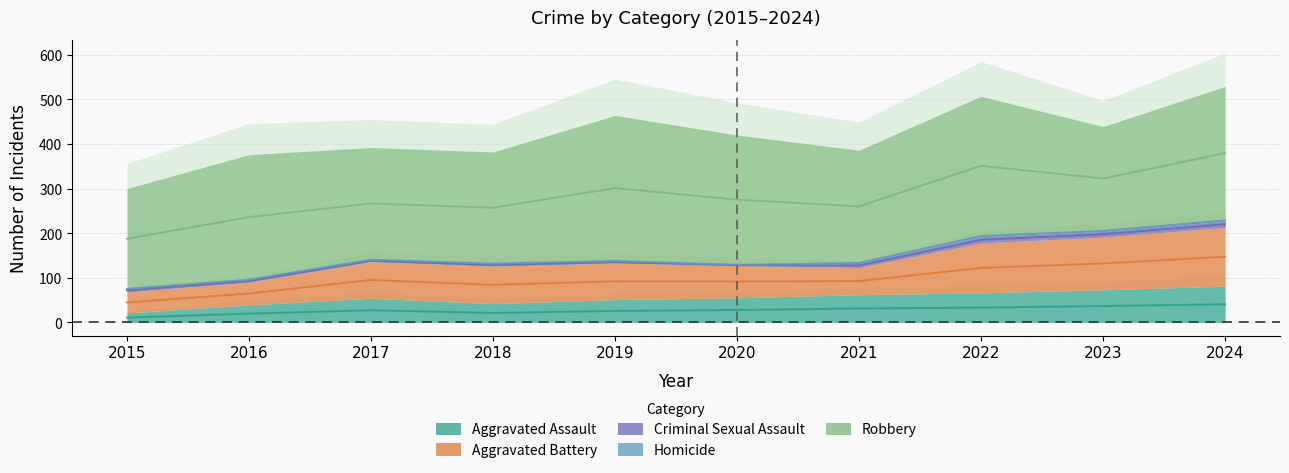

What is the difference between the maximum and minimum values in the Aggravated Battery series?

85